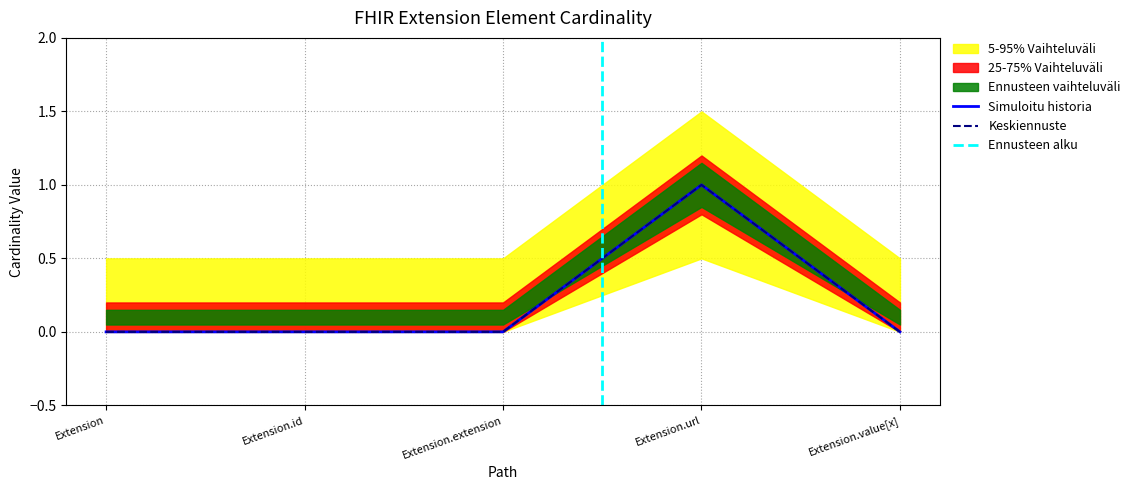

Which label corresponds to the smallest value in the chart?

Extension